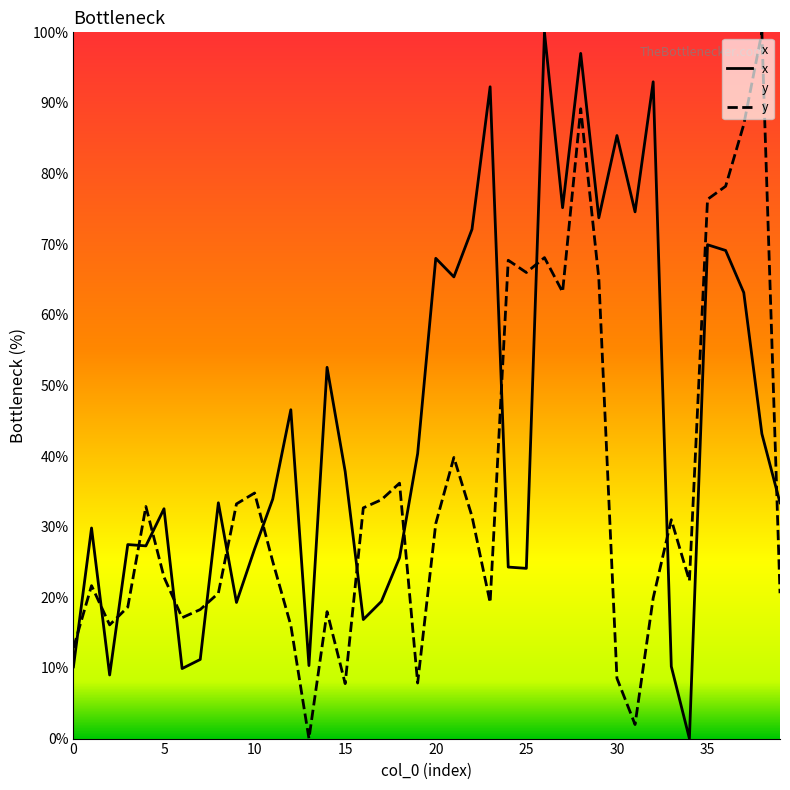

Reading left to right, what are all the values shown in this chart?

x: 0=10.2	1=29.8	2=9.0	3=27.5	4=27.3	5=32.5	6=9.9	7=11.2	8=33.4	9=19.3	10=26.8	11=33.9	12=46.6	13=10.3	14=52.6	15=37.8	16=16.9	17=19.4	18=25.6	19=40.4	20=68.0	21=65.4	22=72.1	23=92.3	24=24.3	25=24.1	26=100.0	27=75.2	28=97.0	29=73.7	30=85.4	31=74.6	32=93.0	33=10.2	34=0.0	35=69.9	36=69.1	37=63.2	38=43.2	39=33.4
y: 0=12.8	1=21.7	2=16.1	3=18.6	4=32.9	5=22.9	6=17.1	7=18.3	8=20.6	9=33.2	10=34.8	11=25.1	12=16.0	13=0.0	14=18.0	15=7.8	16=32.7	17=33.8	18=36.2	19=7.9	20=30.4	21=39.8	22=31.5	23=19.3	24=67.7	25=66.0	26=68.1	27=63.2	28=89.2	29=65.2	30=8.5	31=2.0	32=19.9	33=31.0	34=22.3	35=76.4	36=78.2	37=87.0	38=100.0	39=20.6